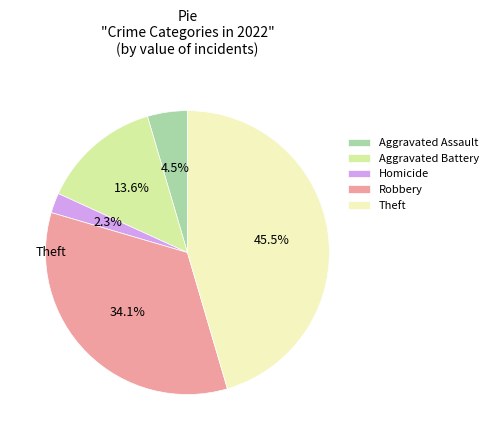

Which slice is the smallest?

Homicide